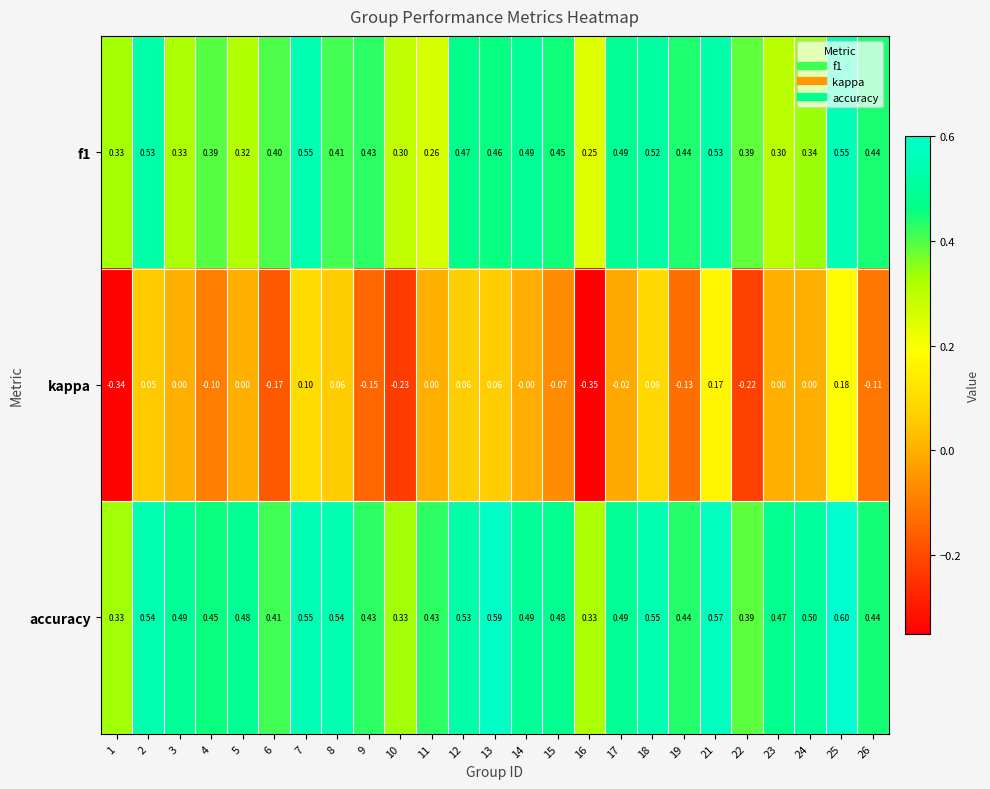

Which series has the largest total across all categories?

accuracy